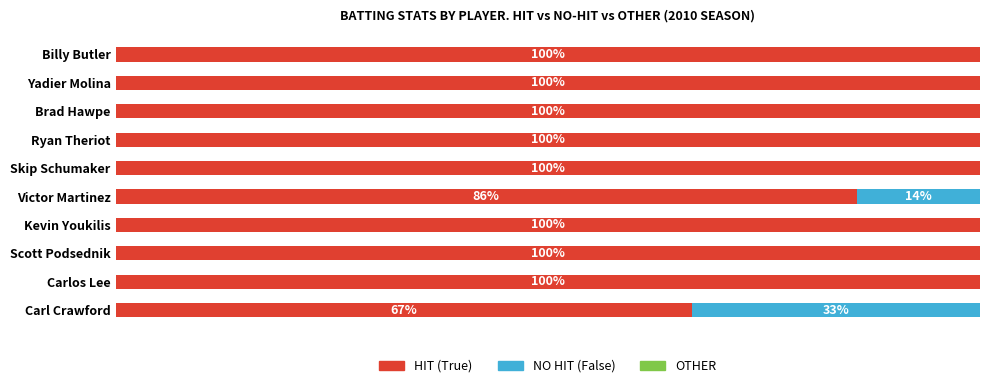

List the series in order of their peak value, highest first.

HIT (True), NO HIT (False), OTHER